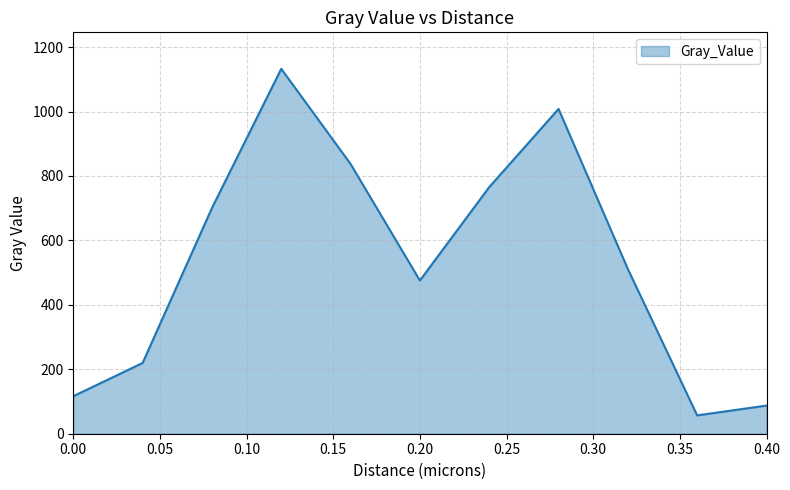

What is the maximum value shown in the chart?

1132.5